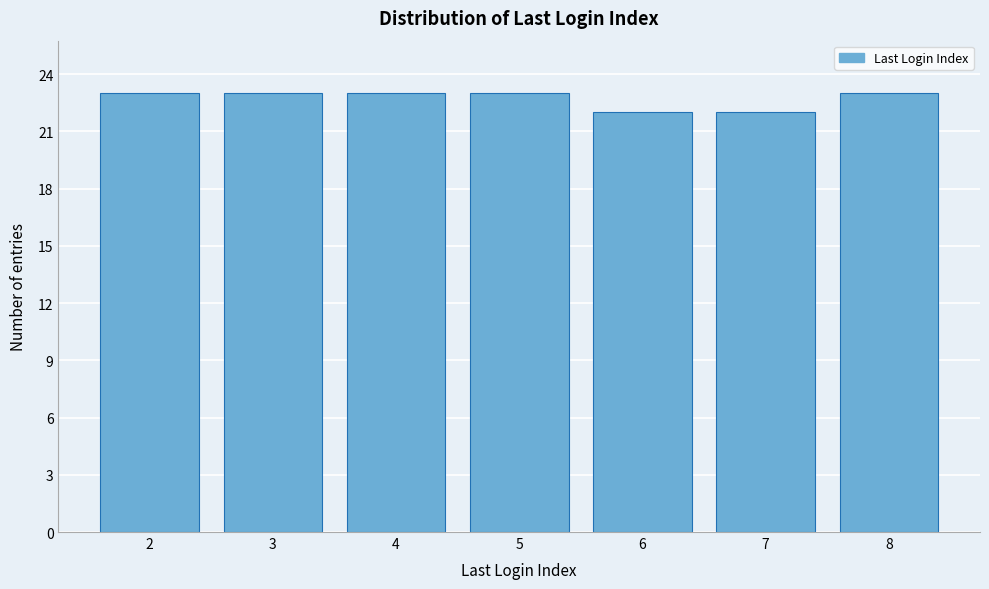

Reading left to right, list all the values displayed in this chart.

23	23	23	23	22	22	23